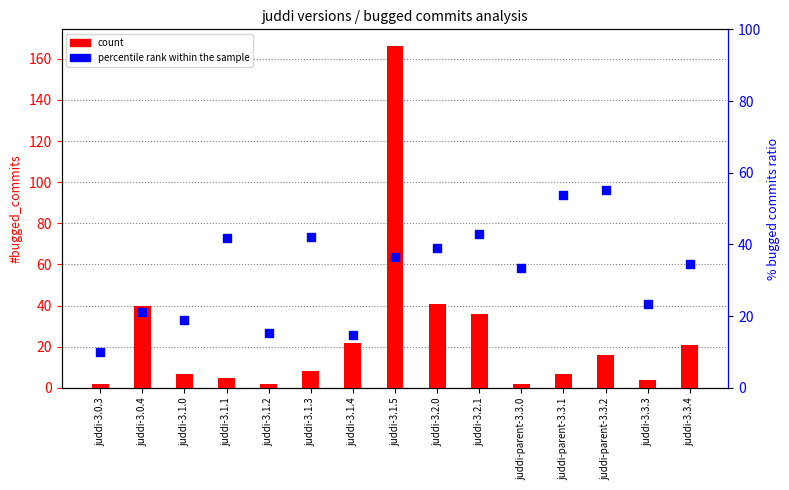

Which series contains the lowest Y value?

count